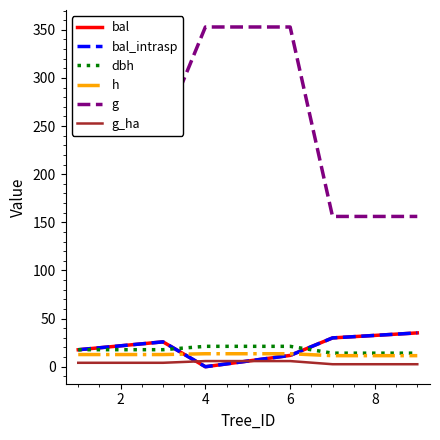

Does the chart have visible grid lines?

No